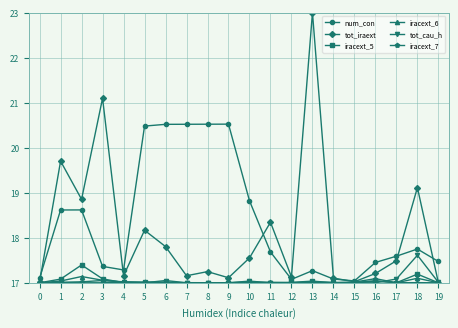

What is the difference between the highest and lowest values at 13?

6.0